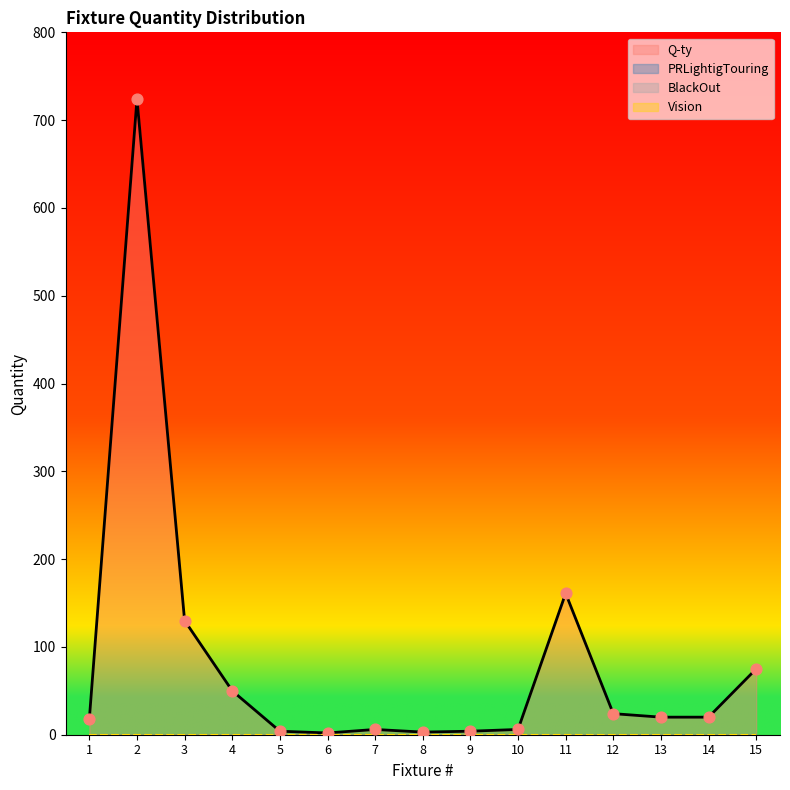

What is the total value across all series at 11?

161